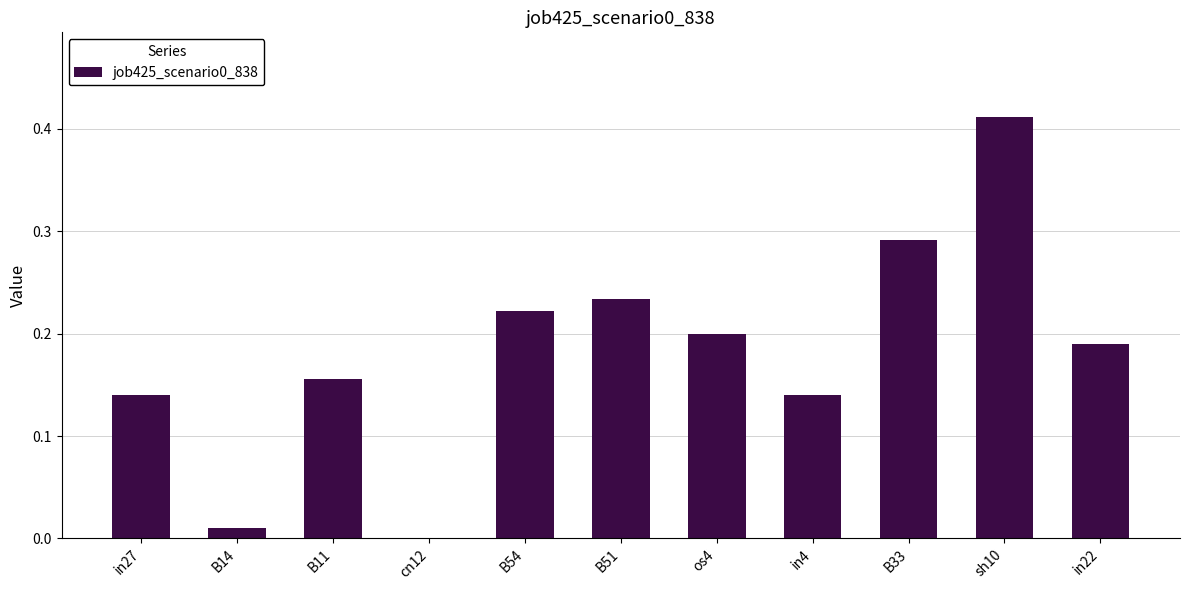

Which label corresponds to the largest value in the chart?

sh10